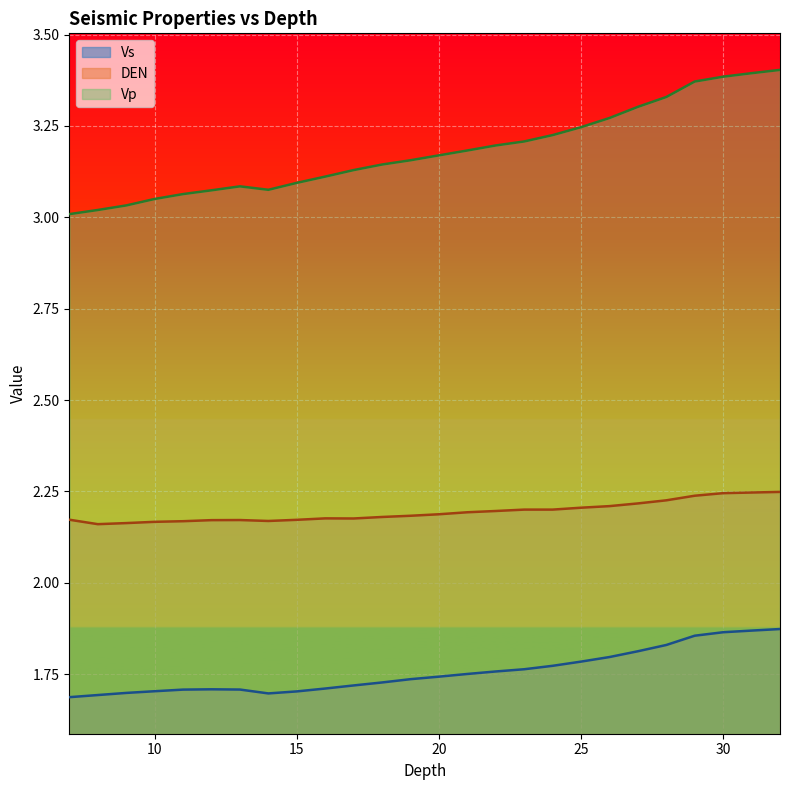

How many lines are shown in the chart?

3